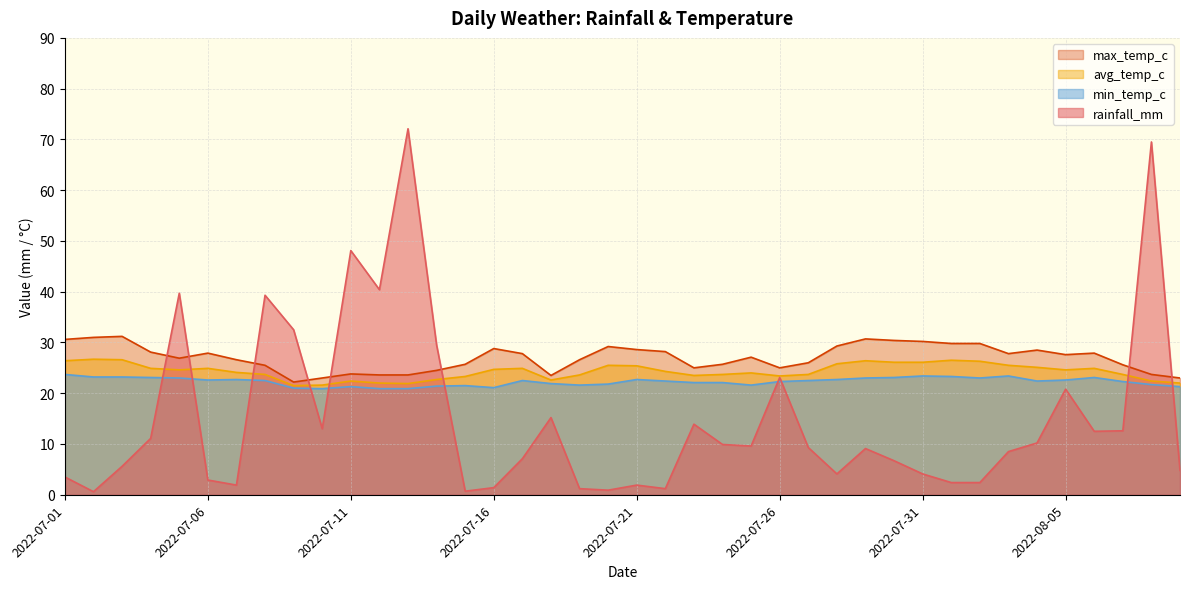

At which label does rainfall_mm reach its minimum?

2022-07-02